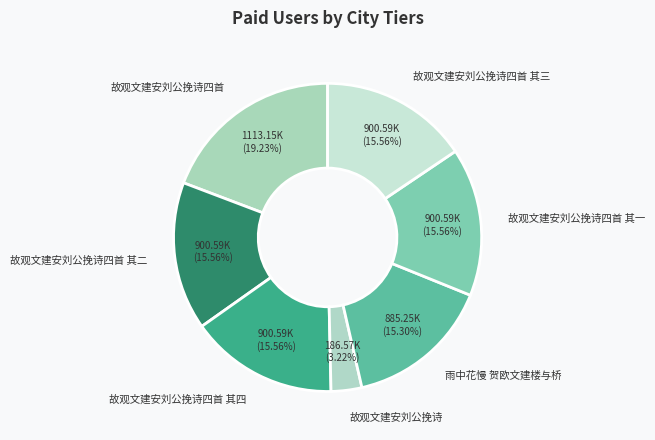

To the nearest percent, what is the combined percentage of 雨中花慢 贺欧文建楼与桥 and 故观文建安刘公挽诗四首 其二?

31%